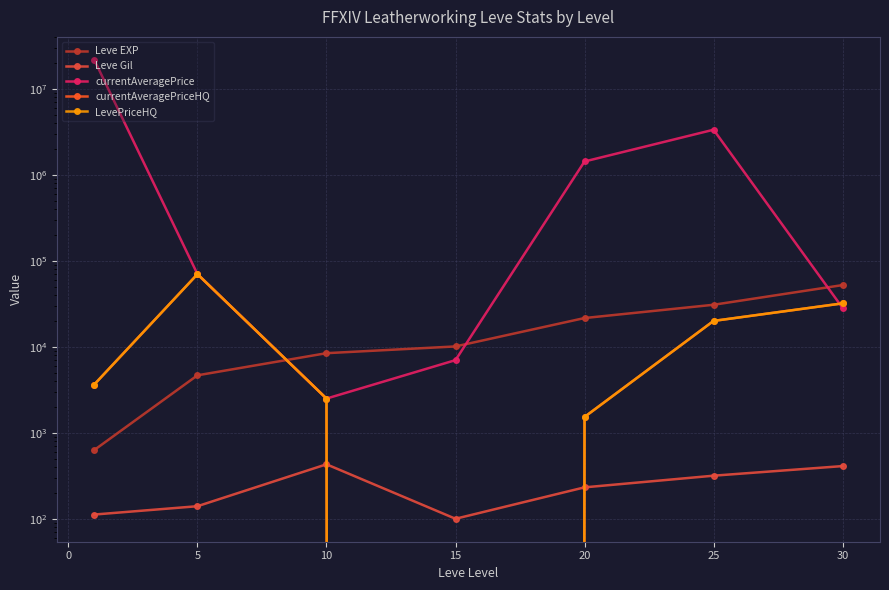

What is the greatest value displayed?

21742150.0